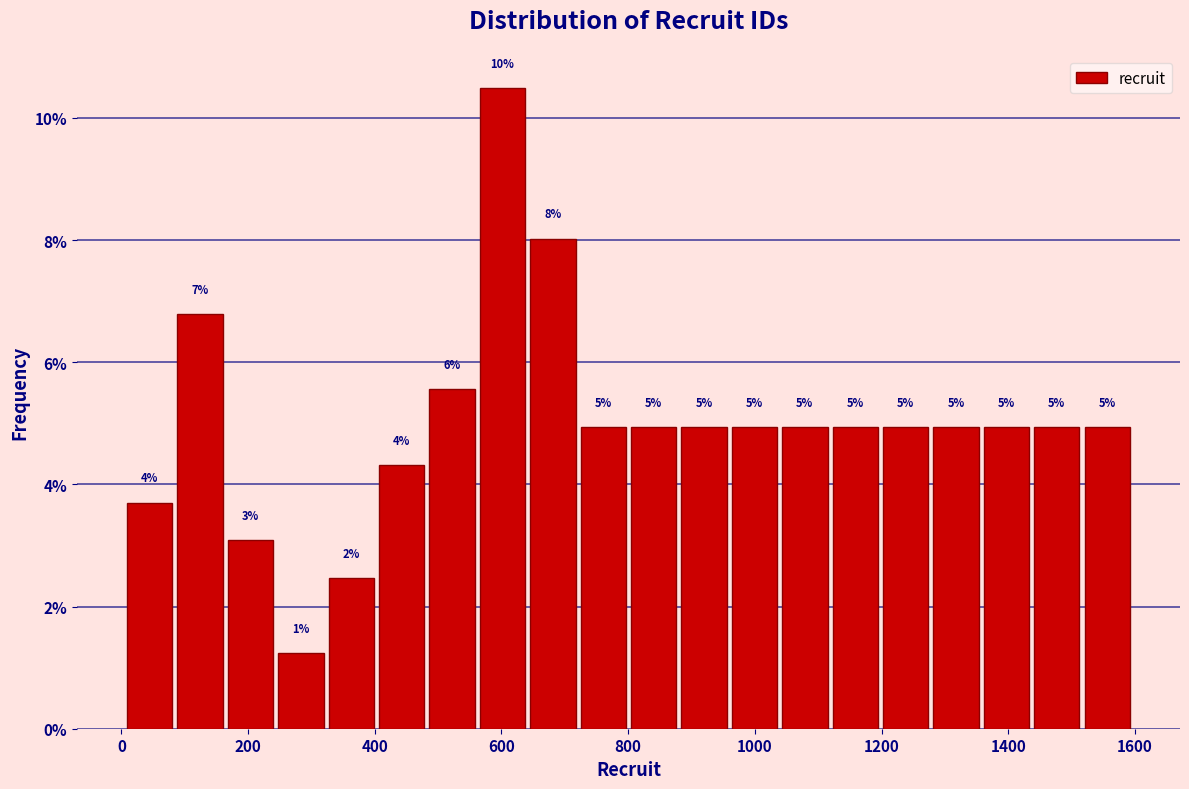

Read against the x-axis, roughly where is the centre of the tallest bar?

600